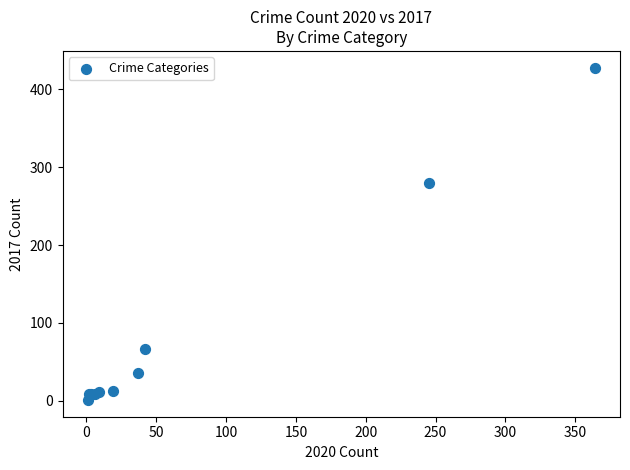

What Y value in the scatter plot is closest to 214?

280